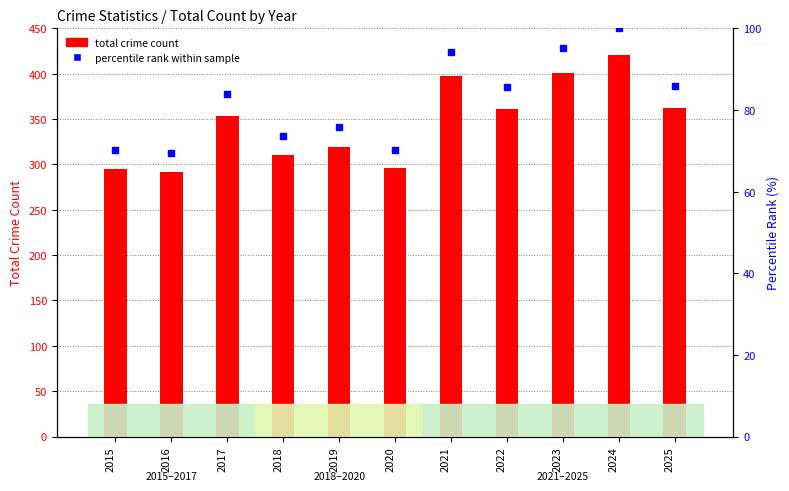

True or false: percentile rank within sample has a value of 94.3 at 2021.

True